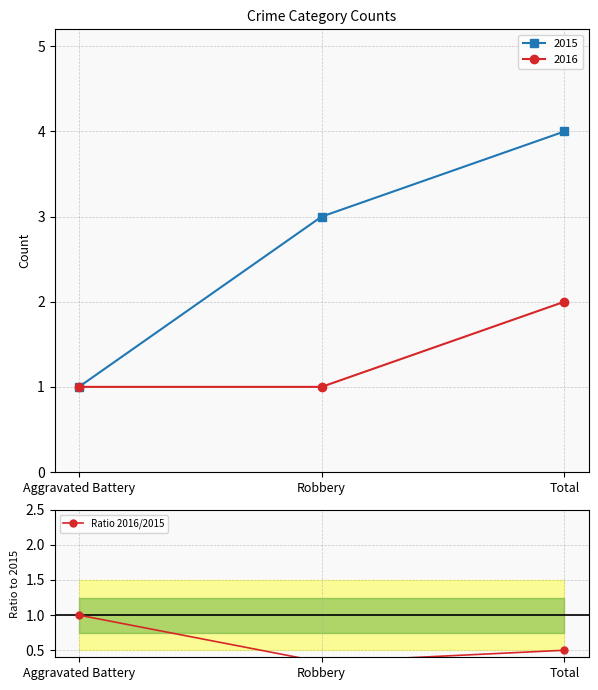

The value at Aggravated Battery is 0.6. True or false?

False